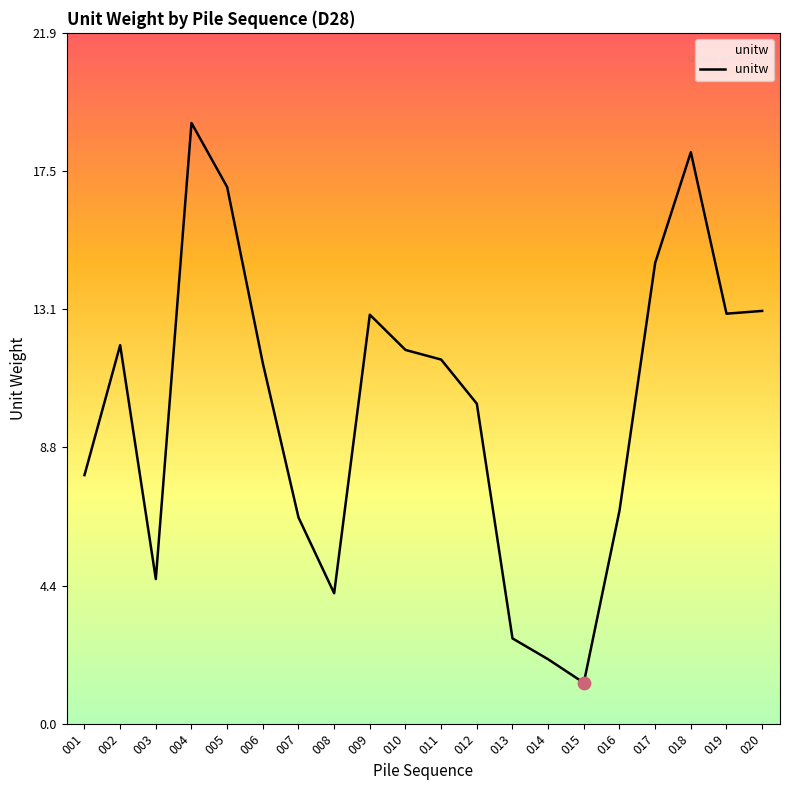

What is the change in value from 012 to 017?

+4.5